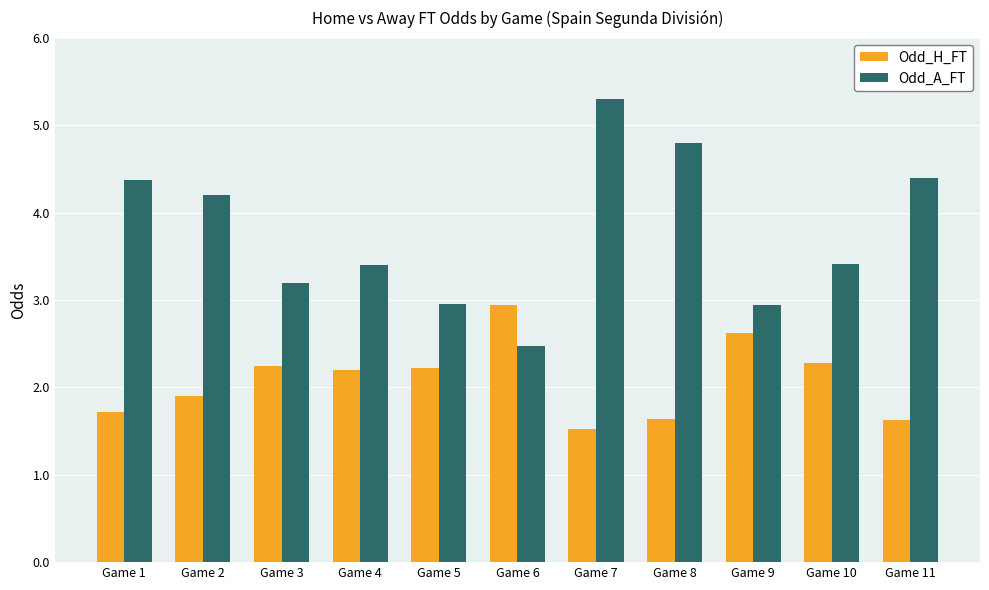

What is the sum of the Odd_H_FT values at Game 4 and Game 1?

3.9